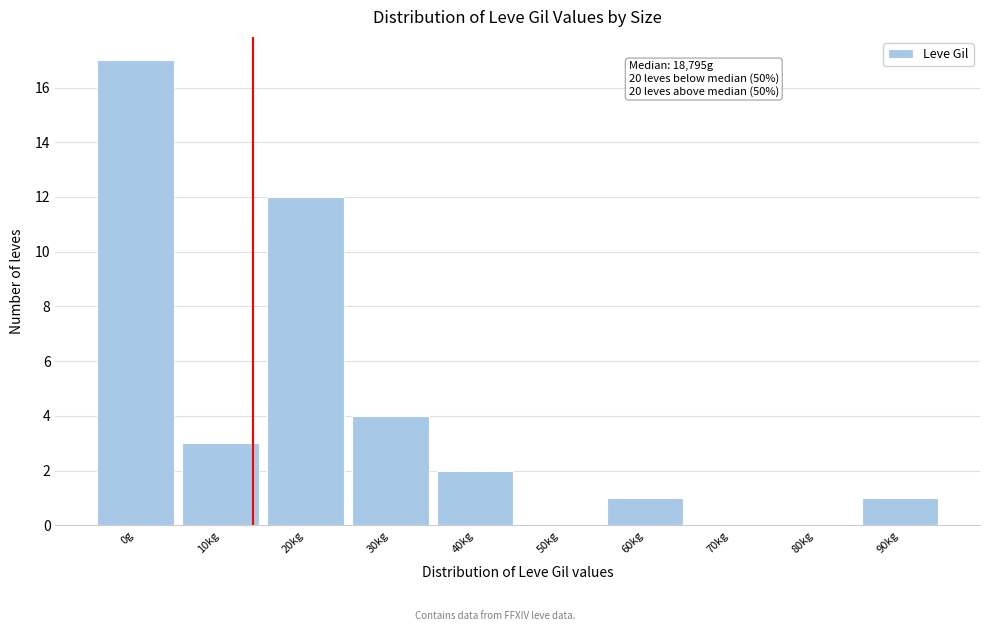

Reading left to right, transcribe all the data shown in this chart.

0g=17	10kg=3	20kg=12	30kg=4	40kg=2	50kg=0	60kg=1	70kg=0	80kg=0	90kg=1